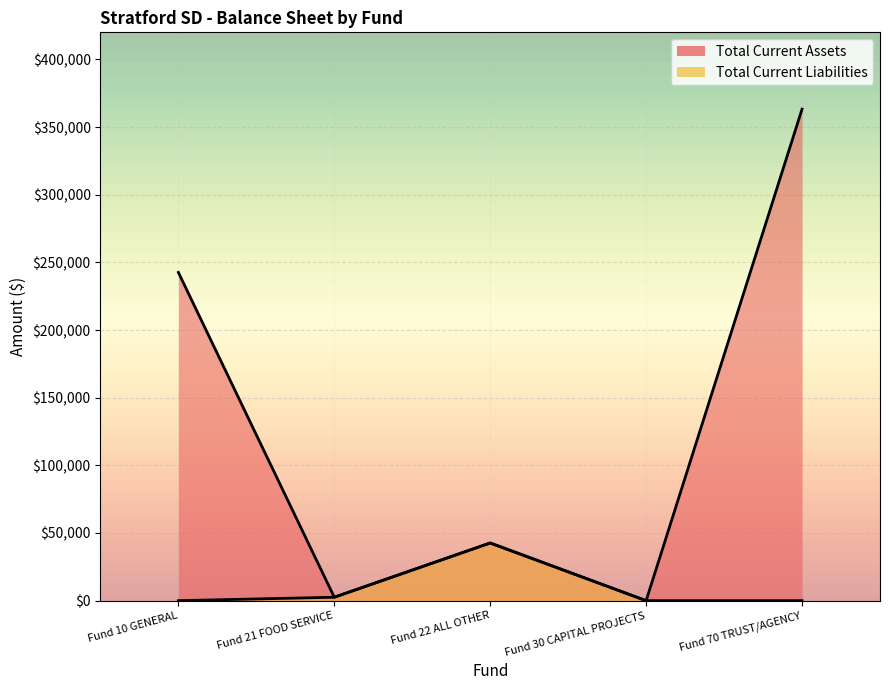

True or false: Total Current Assets and Total Current Liabilities cross at least once.

False